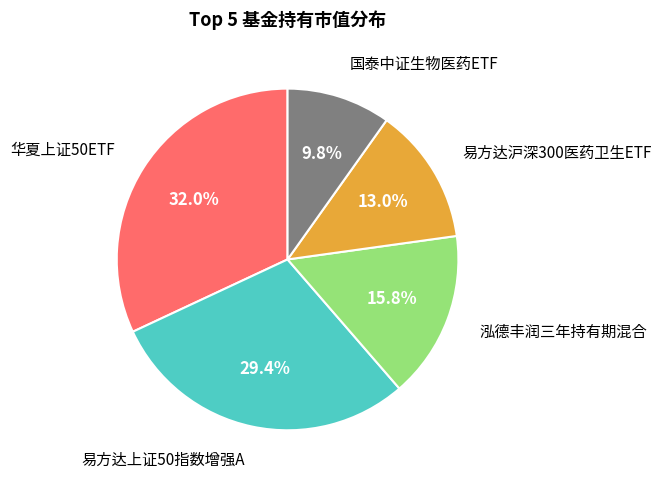

Is there a majority slice in this chart?

No